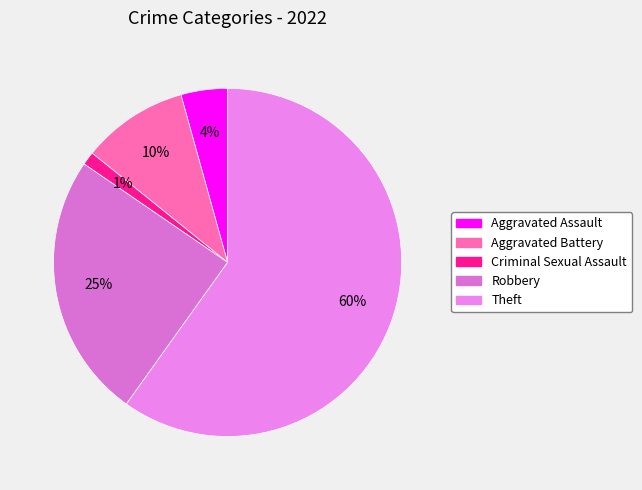

Which category has the smallest portion of the pie?

Criminal Sexual Assault